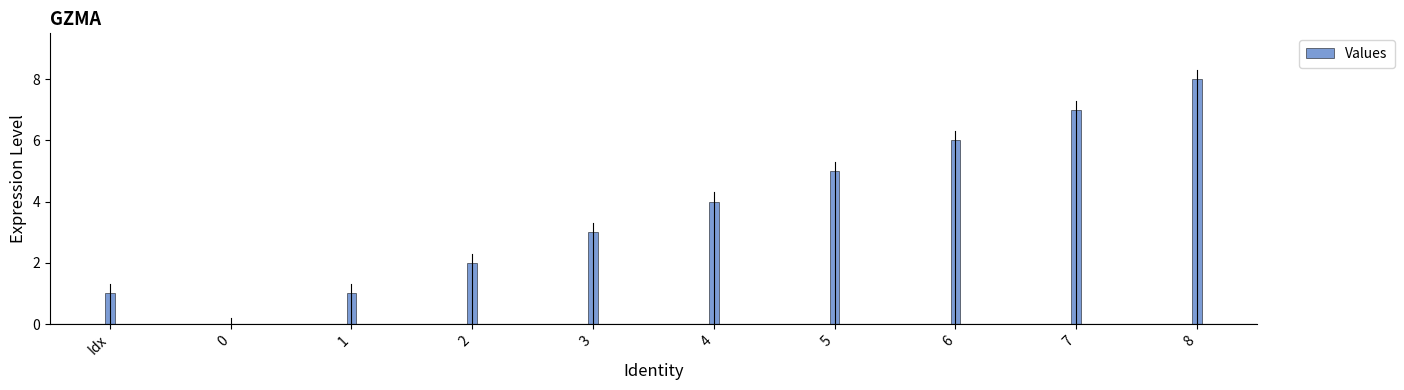

Reading left to right, what are all the values shown in this chart?

1	0	1	2	3	4	5	6	7	8